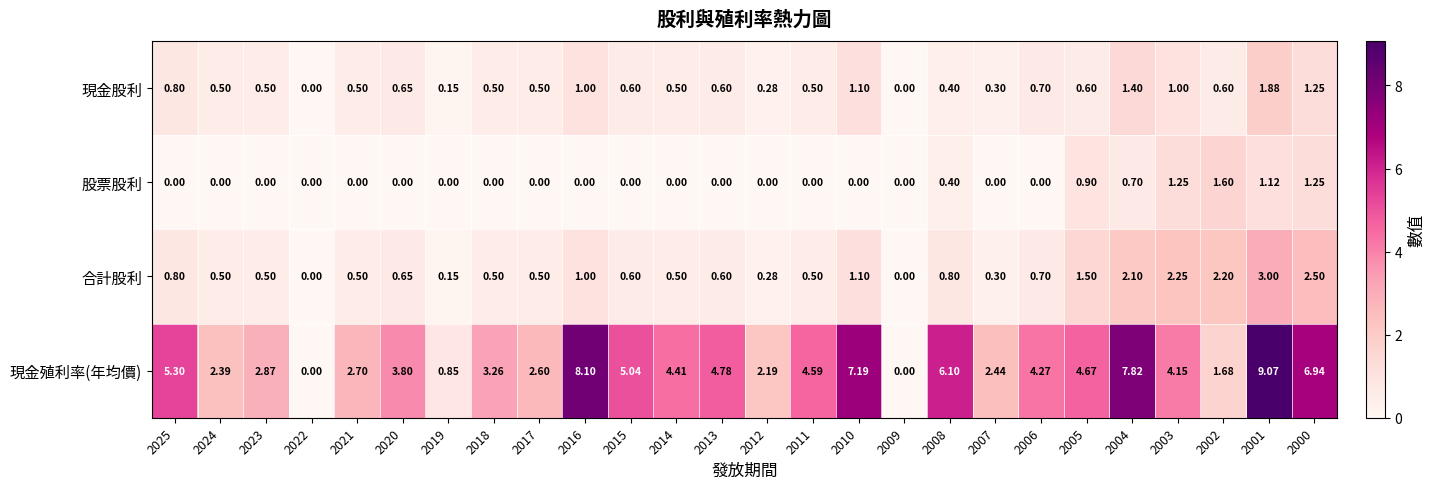

List the series in order of their peak value, lowest first.

股票股利, 現金股利, 合計股利, 現金殖利率(年均價)